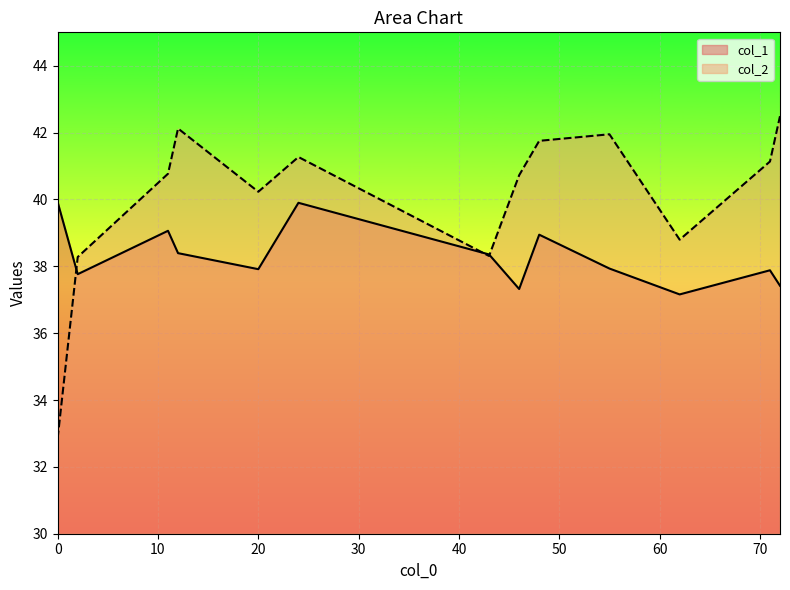

What is the difference between the col_2 values at 12 and 48?

0.4